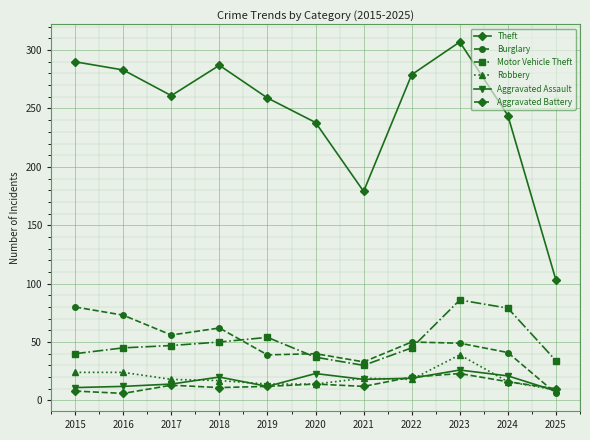

True or false: Motor Vehicle Theft has a value of 50 at 2018.

True